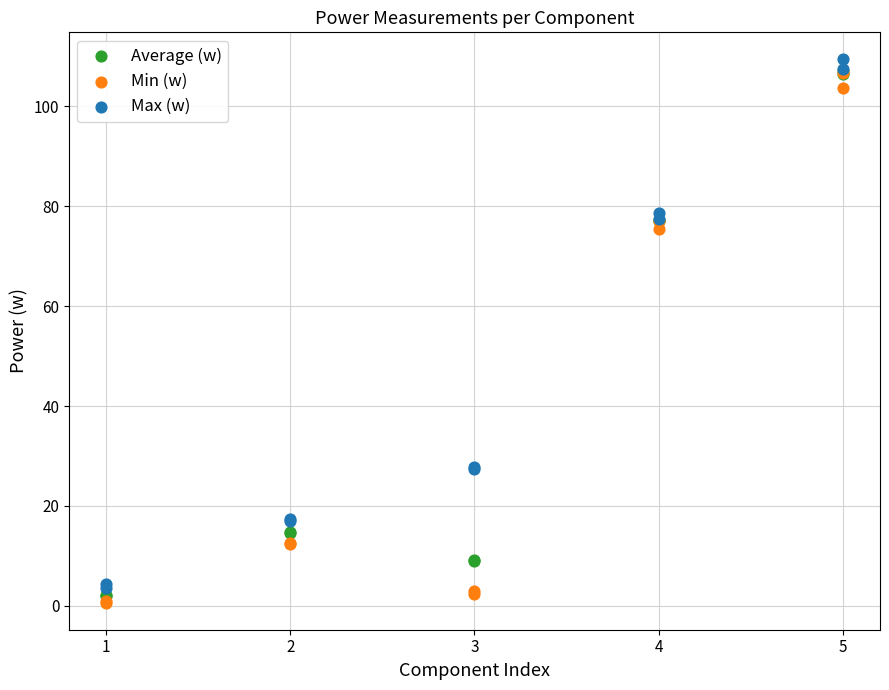

Across all series, what Y value is closest to 55?

75.4